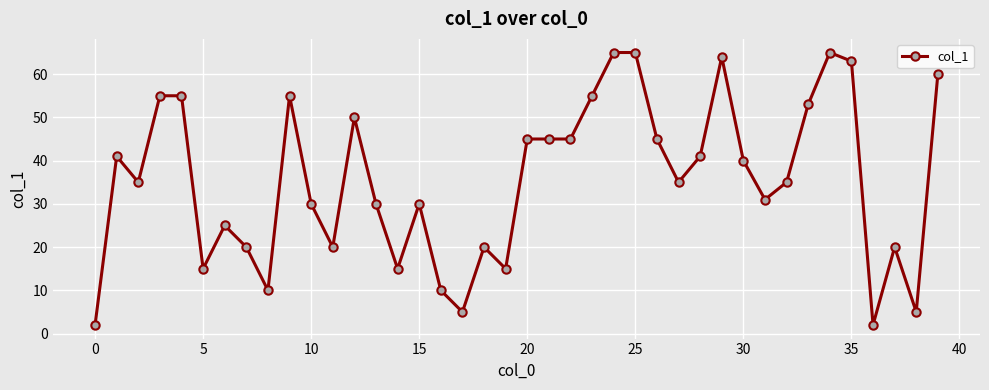

What is the minimum value shown in the chart?

2